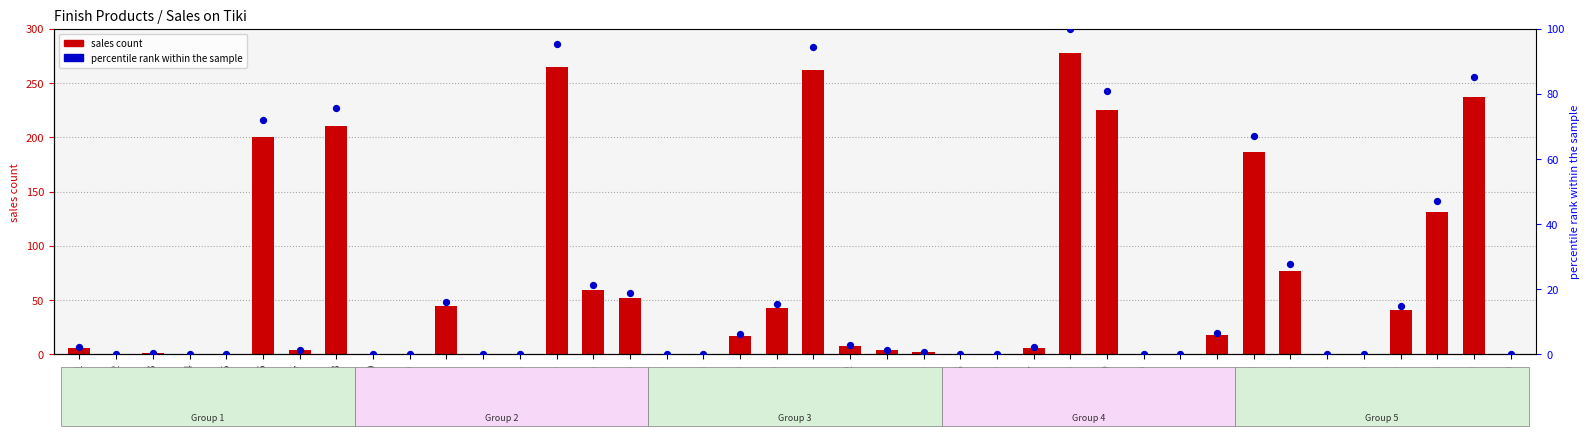

Which series reaches the minimum Y coordinate?

sales count